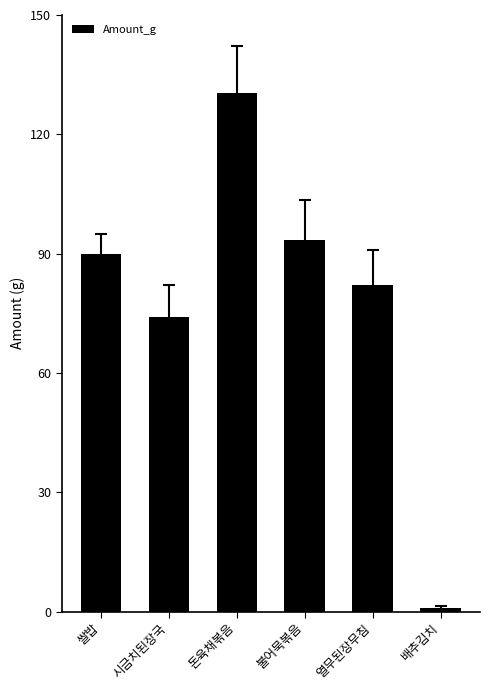

List the labels in order of value, largest first.

돈육채볶음, 불어묵볶음, 쌀밥, 열무된장무침, 시금치된장국, 배추김치